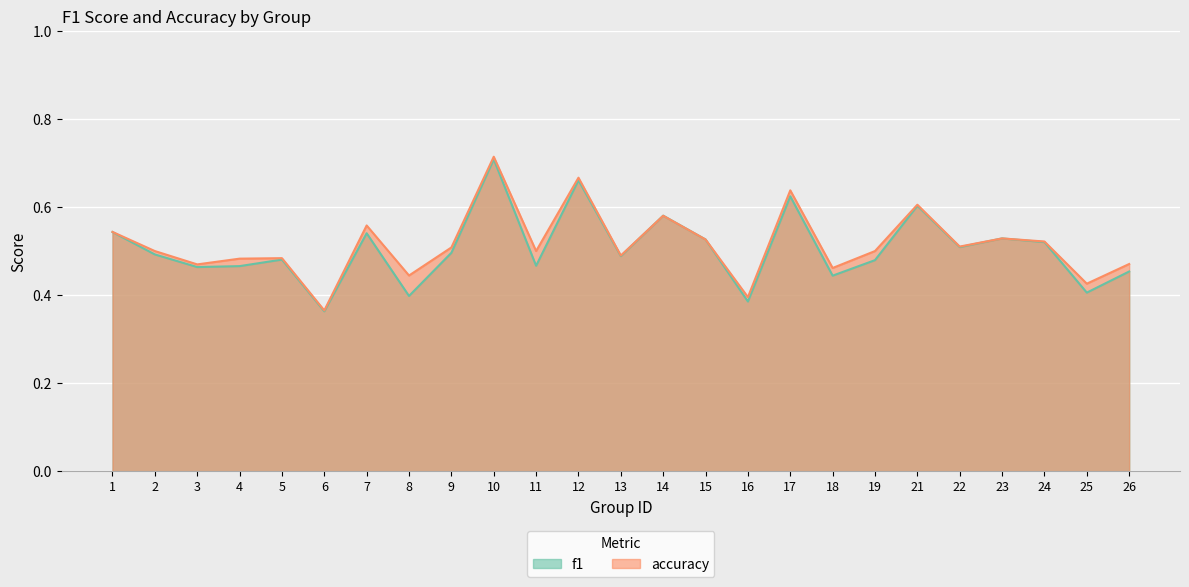

The value of accuracy at 26 is 0.7. True or false?

False